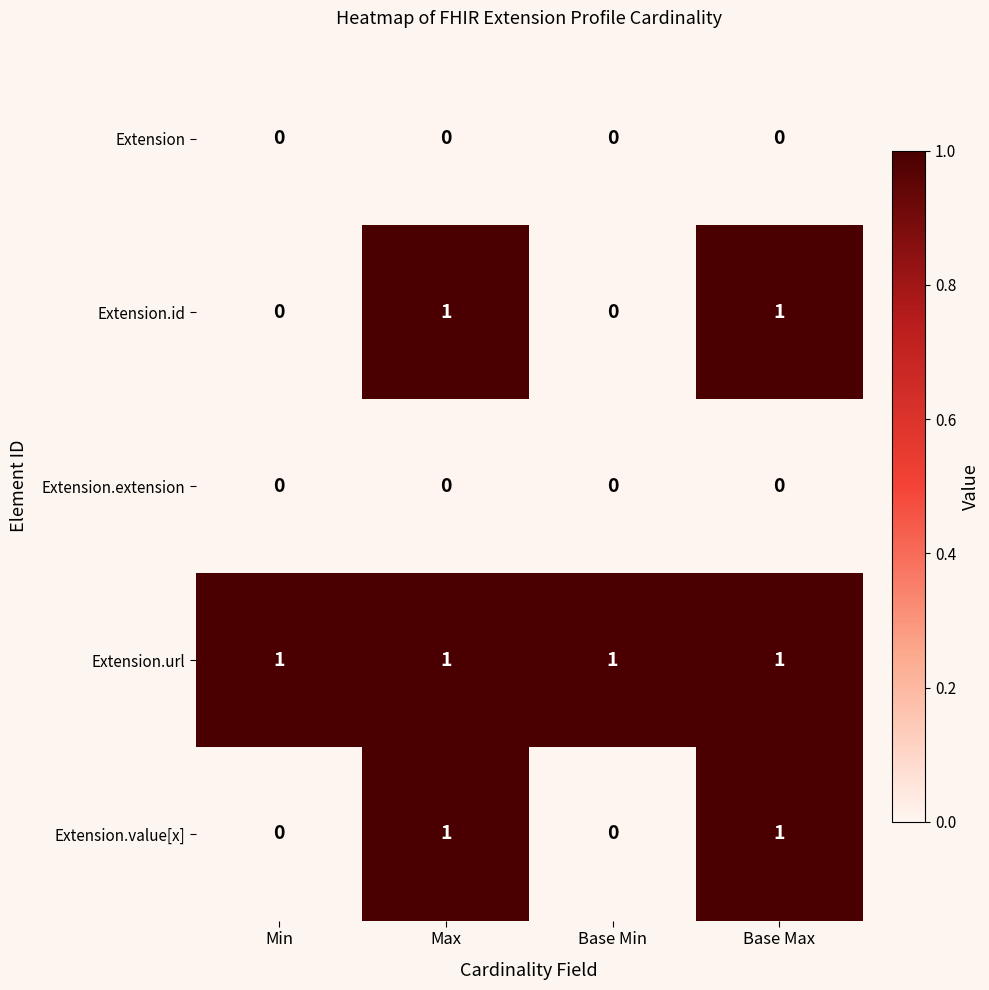

What is the difference between the highest and lowest values at Base Max?

1